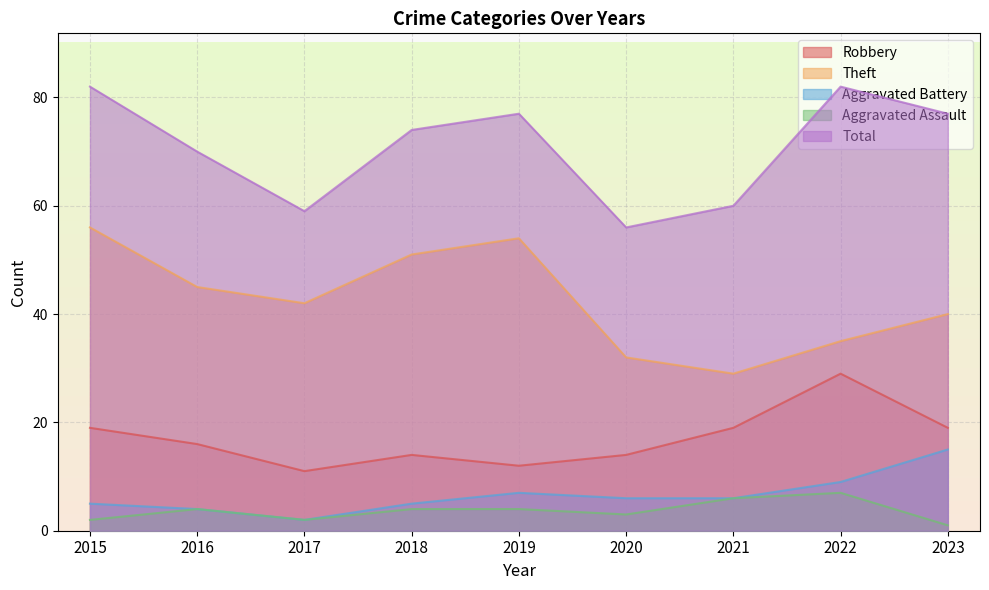

Which series has the largest total across all categories?

Total